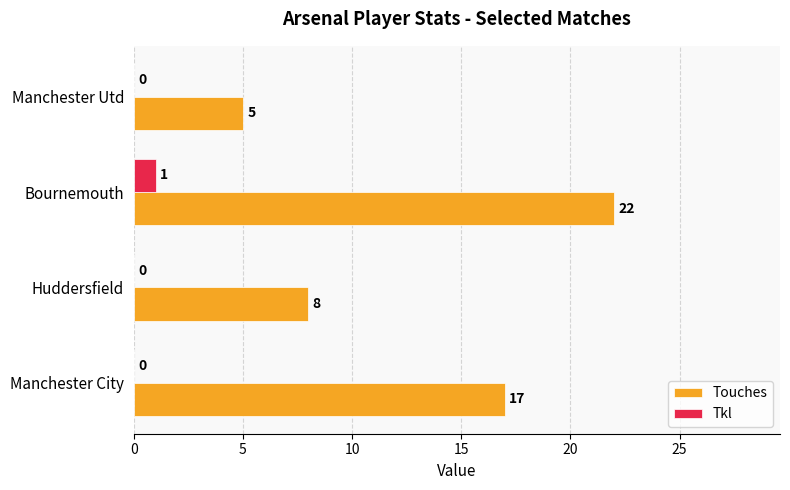

Is it true that Tkl equals 1 at Huddersfield?

False